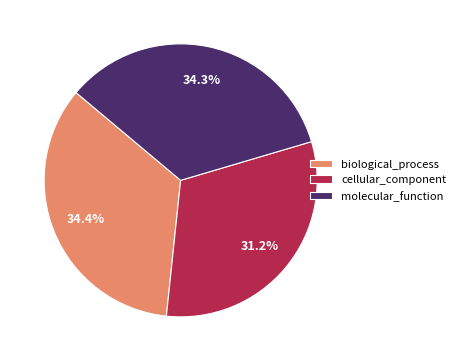

True or false: cellular_component accounts for 31% of the total.

True